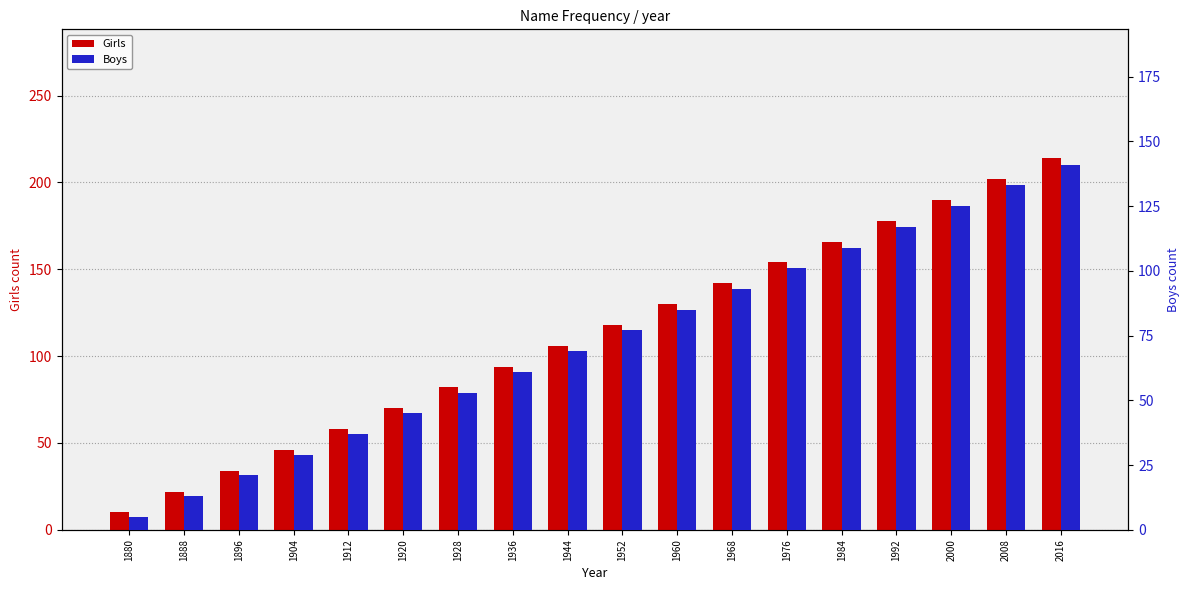

What is the minimum value shown in the chart?

5